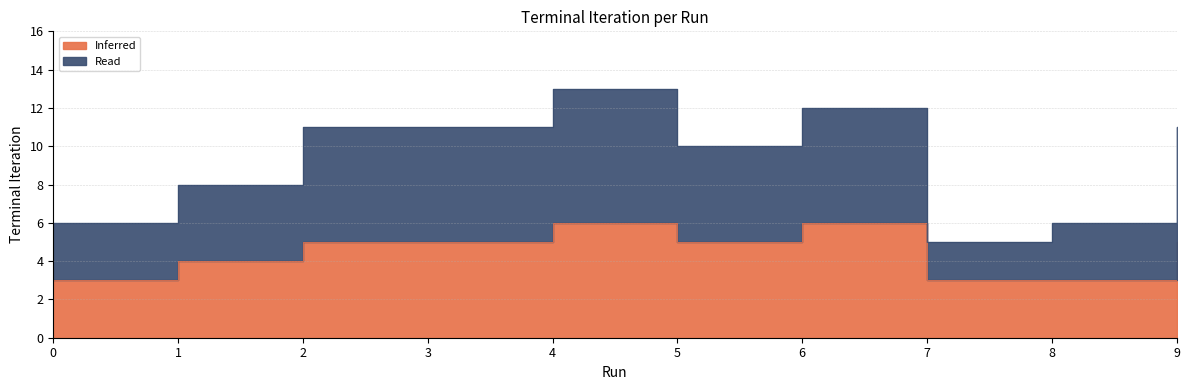

What is the average value?

9